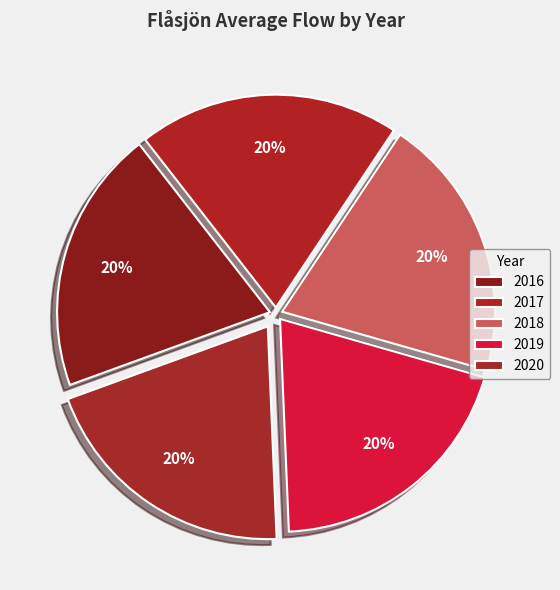

How many segments does this pie chart have?

5